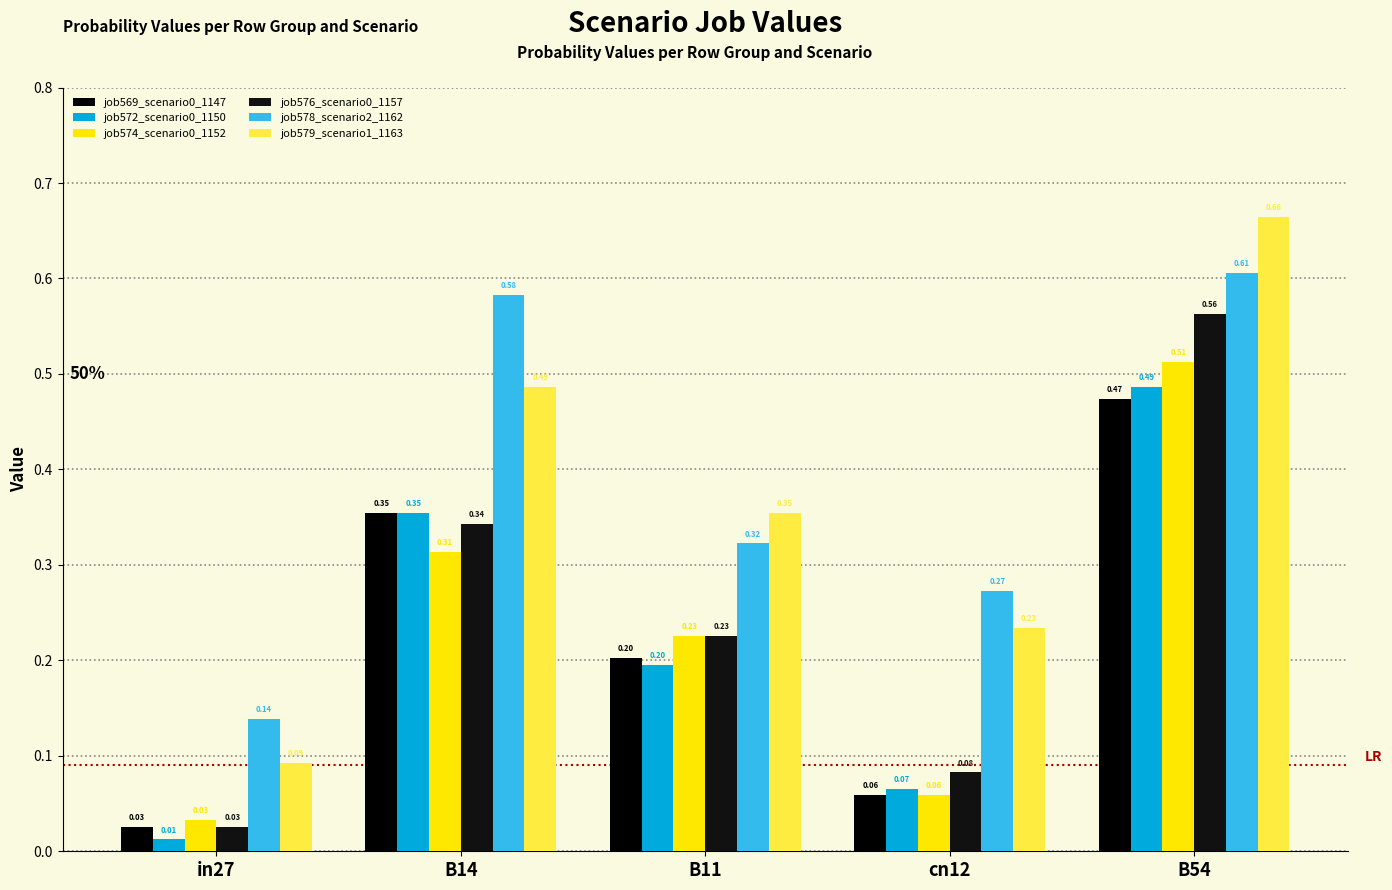

At how many categories does at least one series exceed 0?

5